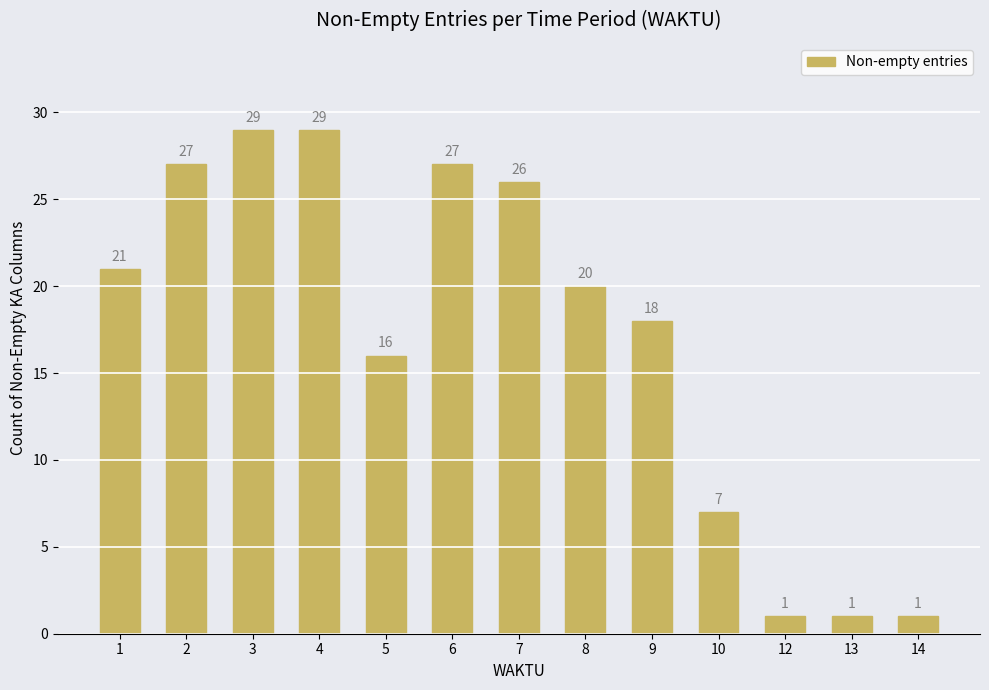

Where is the data nearest to the value 15?

5